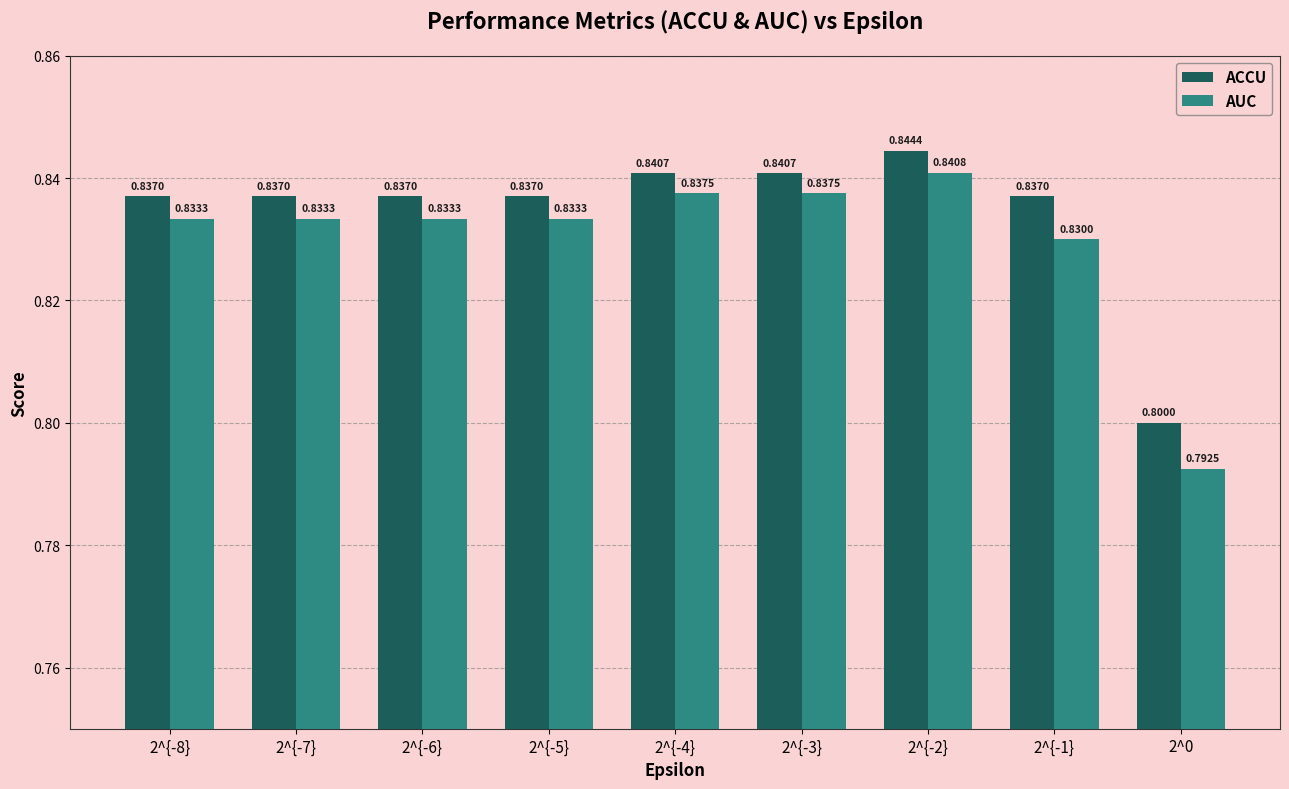

What is the label of the 1st bar from the right?

2^0